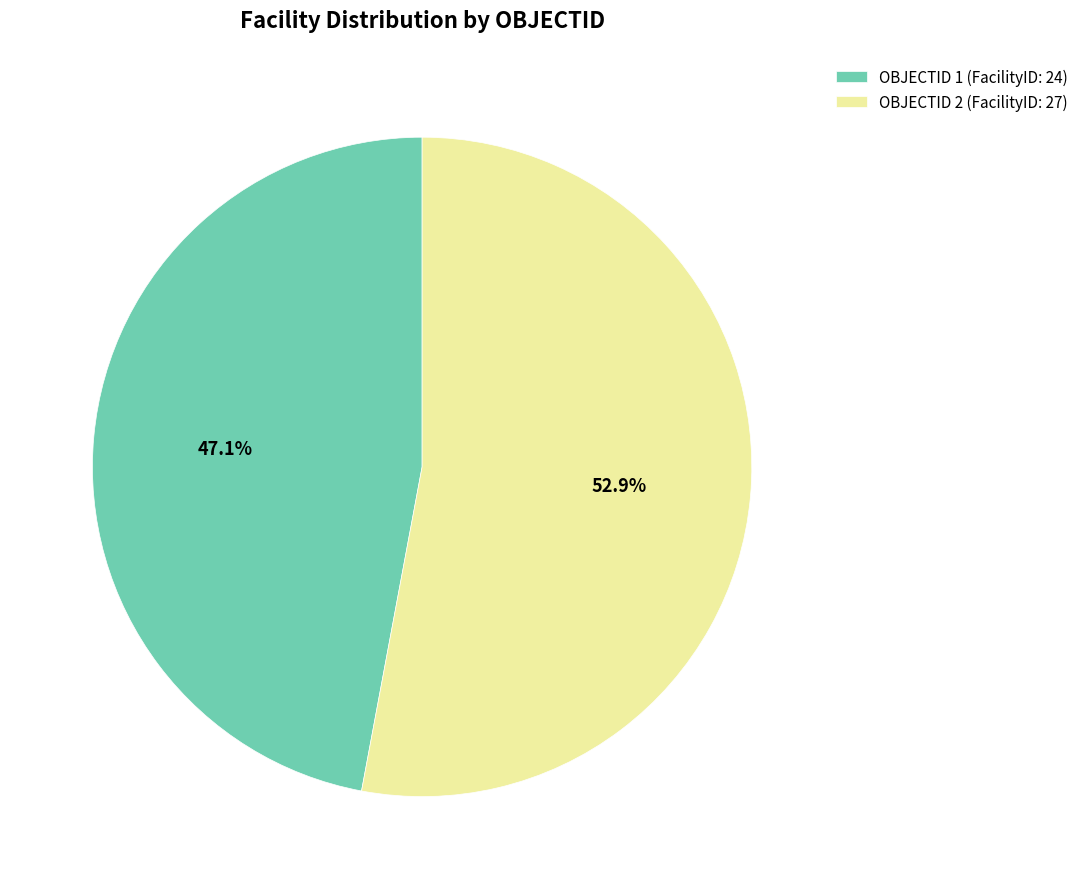

Which slice is the largest?

OBJECTID 2 (FacilityID: 27)